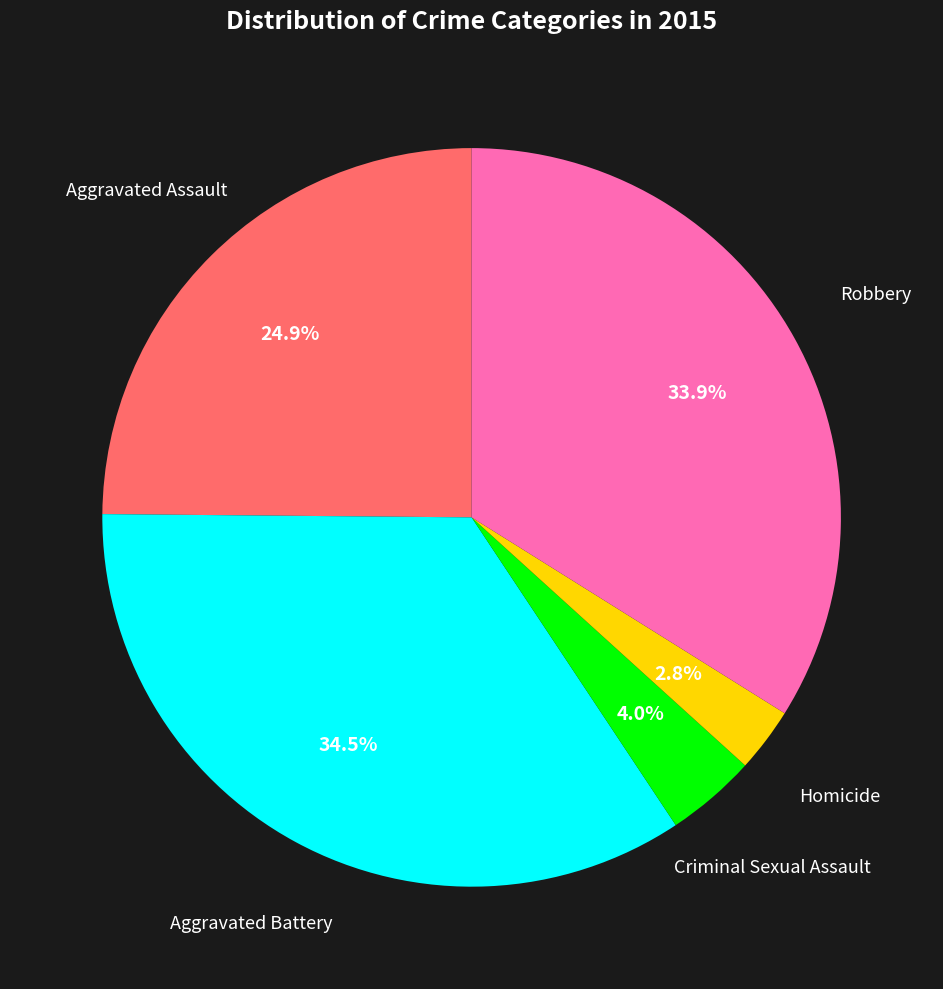

Is there any slice that represents more than half of the pie?

No